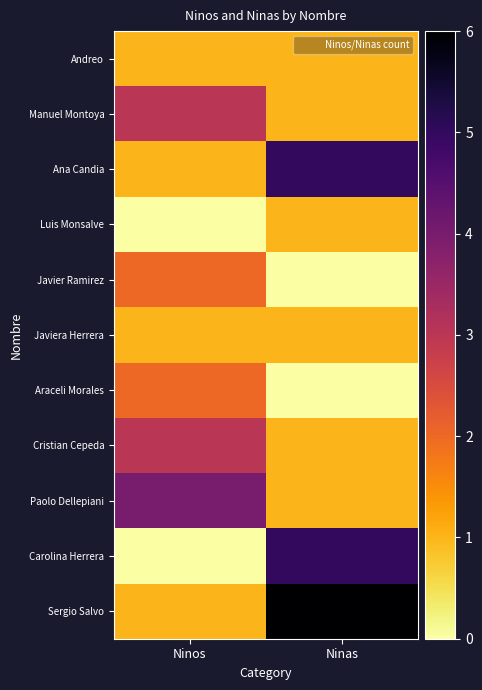

Reading left to right, transcribe all the data shown in this chart.

Andreo: Ninos=1	Ninas=1
Manuel Montoya: Ninos=3	Ninas=1
Ana Candia: Ninos=1	Ninas=5
Luis Monsalve: Ninos=0	Ninas=1
Javier Ramirez: Ninos=2	Ninas=0
Javiera Herrera: Ninos=1	Ninas=1
Araceli Morales: Ninos=2	Ninas=0
Cristian Cepeda: Ninos=3	Ninas=1
Paolo Dellepiani: Ninos=4	Ninas=1
Carolina Herrera: Ninos=0	Ninas=5
Sergio Salvo: Ninos=1	Ninas=6